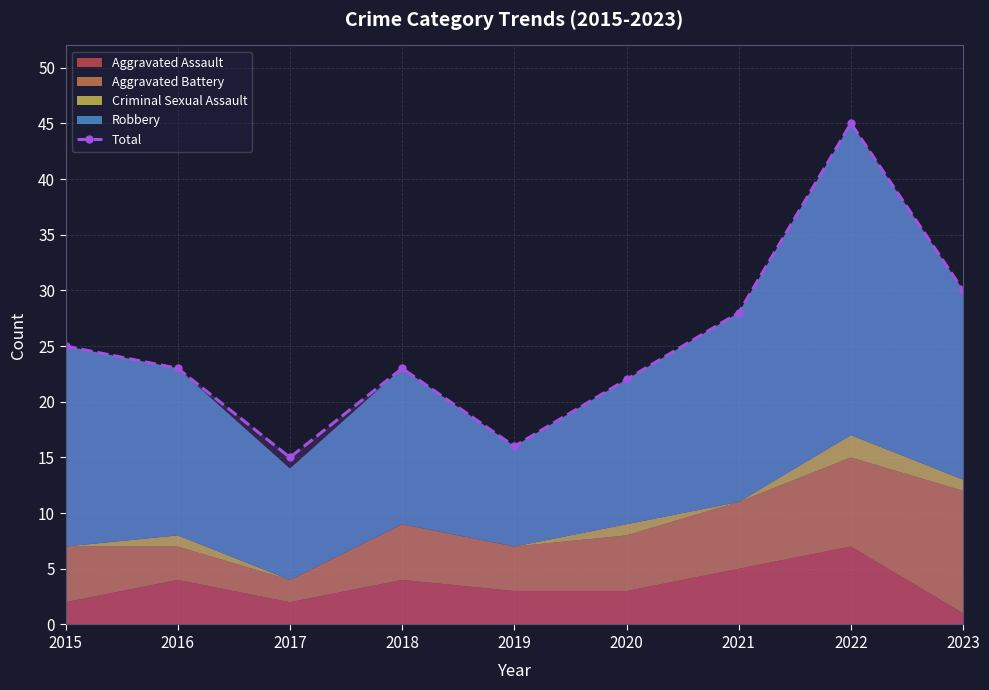

True or false: the data has more than 2 interior local peaks.

False